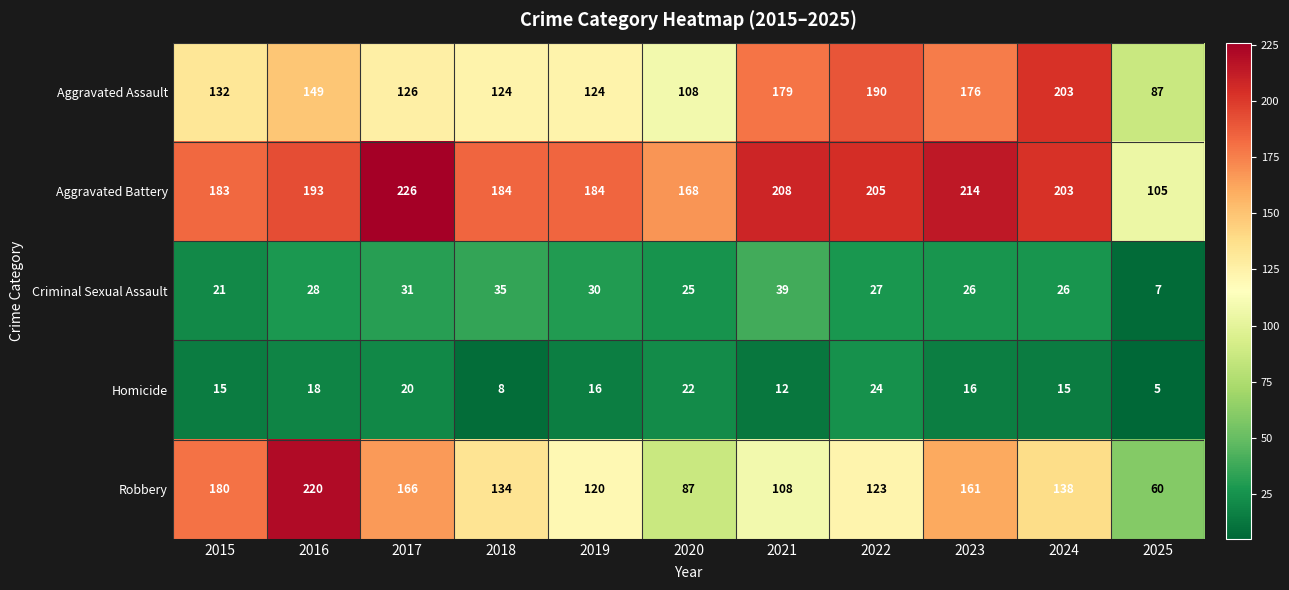

At how many categories does at least one series exceed 189?

6